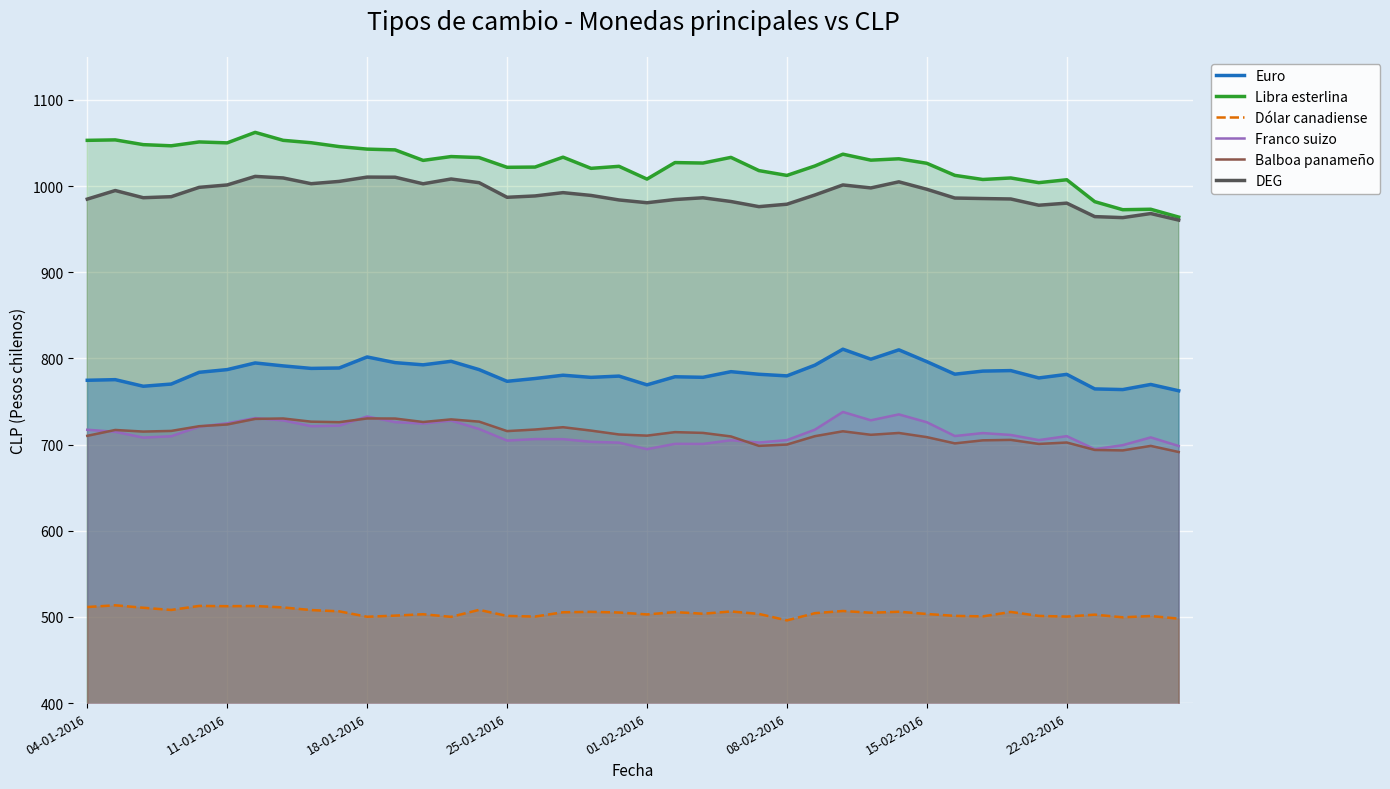

What is the difference between the maximum and second lowest values in the Balboa panameño series?

37.1